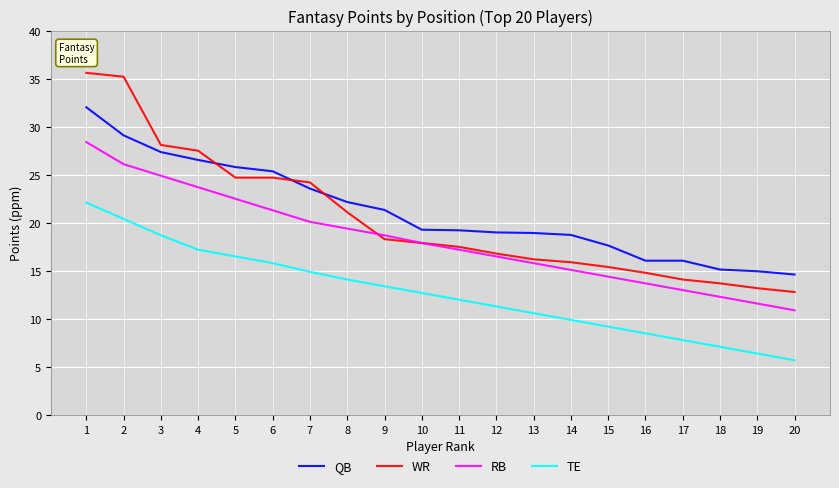

What are all the series names shown in the legend?

QB, WR, RB, TE